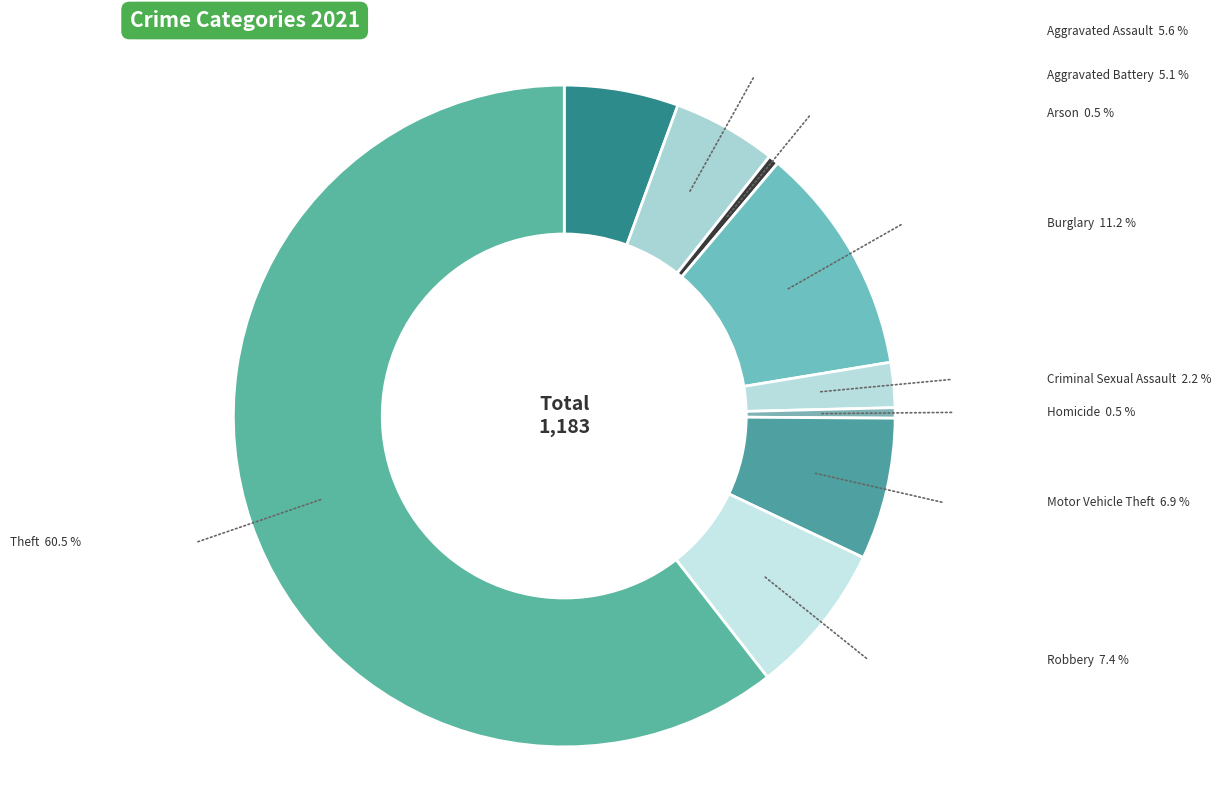

Is it true that Theft is 61% of the pie?

True